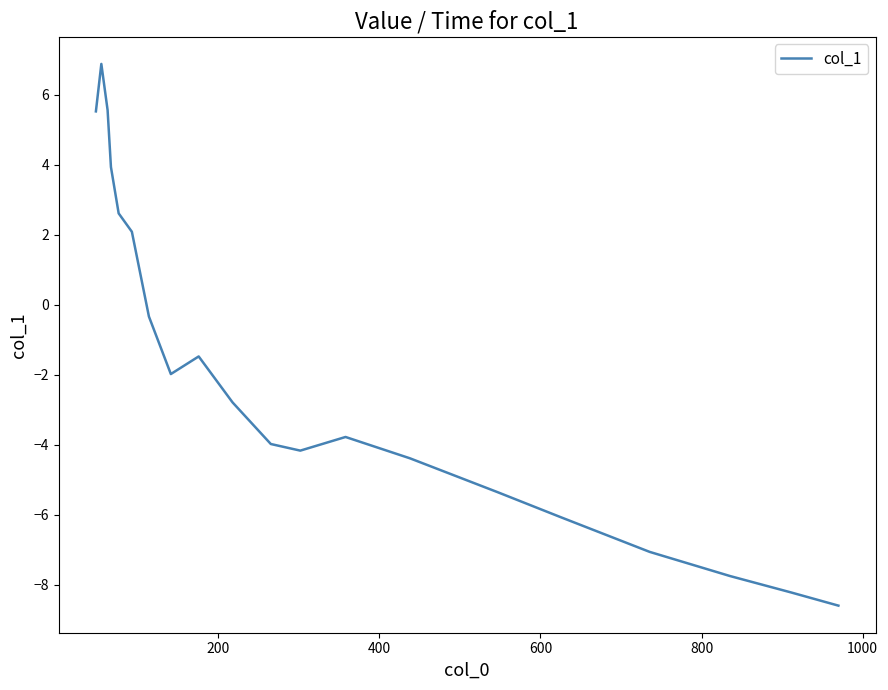

What is the minimum value shown in the chart?

-8.6